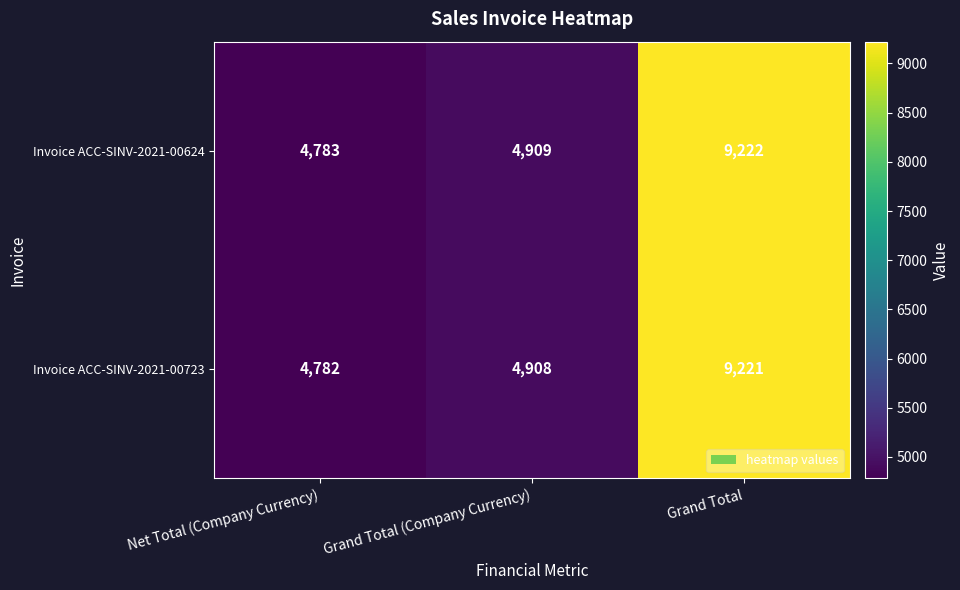

Where is Invoice ACC-SINV-2021-00624 nearest to the value 7002?

Grand Total (Company Currency)